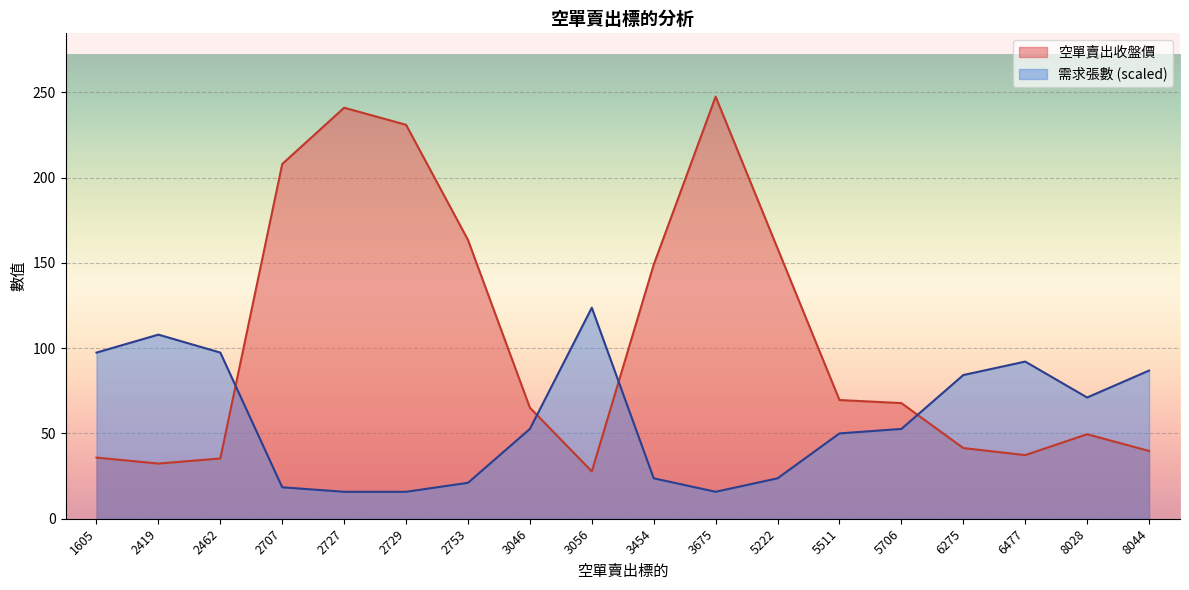

How many series are shown in this chart?

2